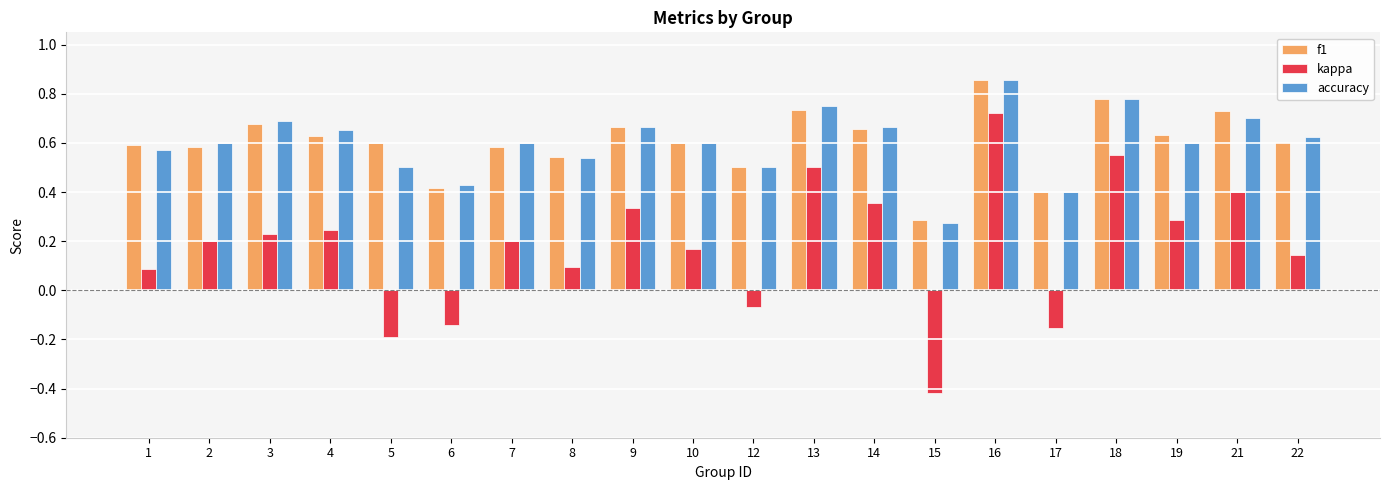

At how many categories does at least one series exceed 0?

20